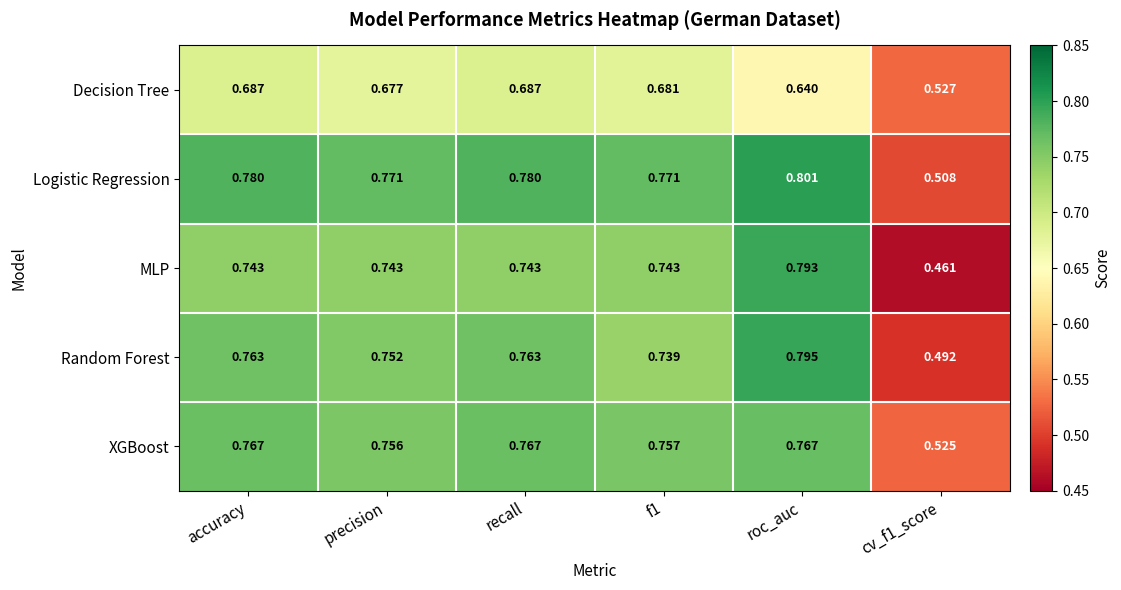

Which series has the largest range (max minus min)?

MLP